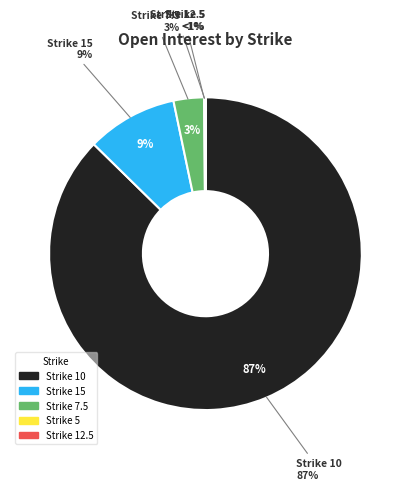

Count the number of slices in the pie.

5